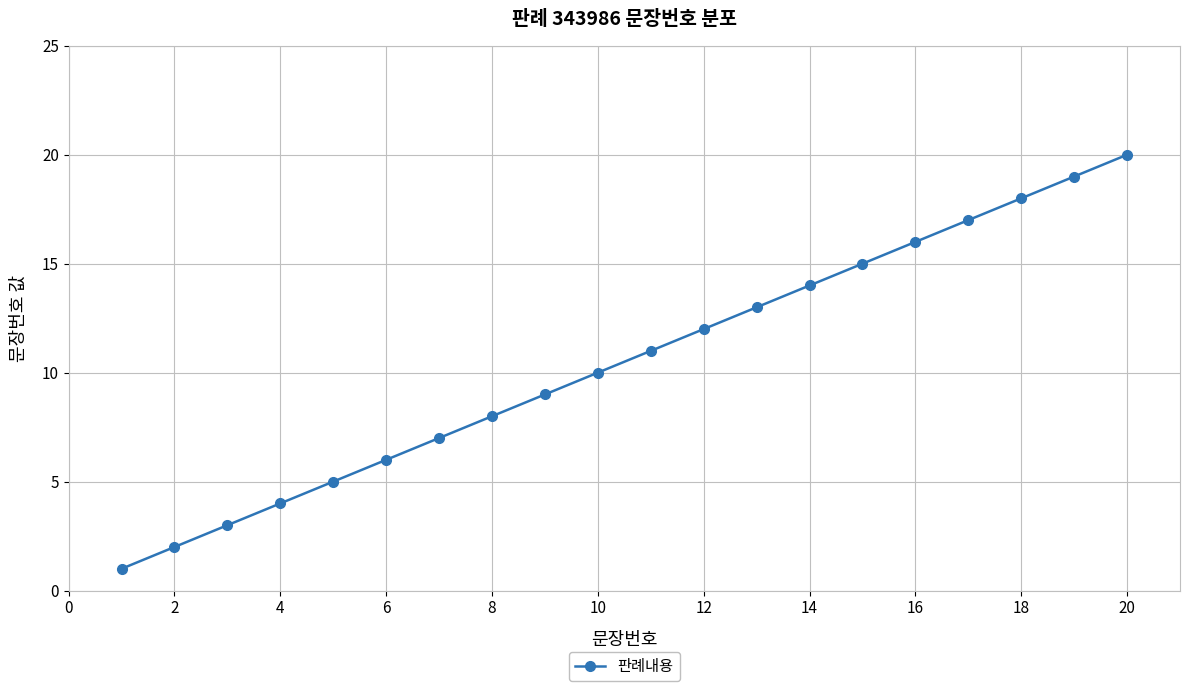

True or false: there are more than 2 points higher than both neighbors.

False